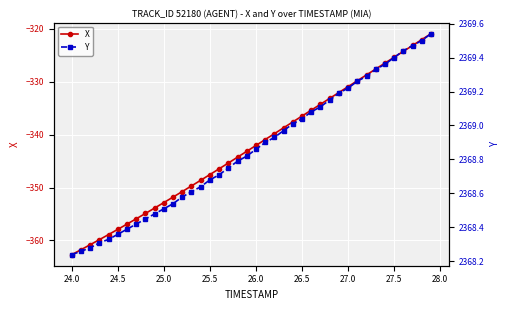

The value of X at 25.5 is -347.5. True or false?

True